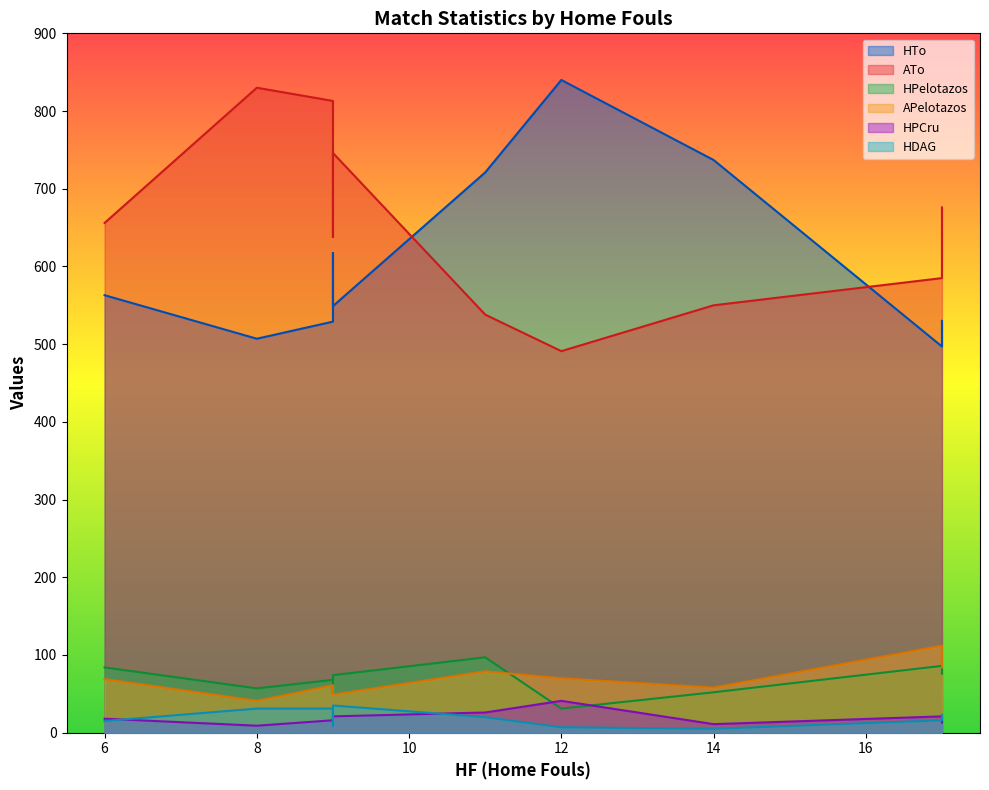

Which series has the largest total across all categories?

ATo